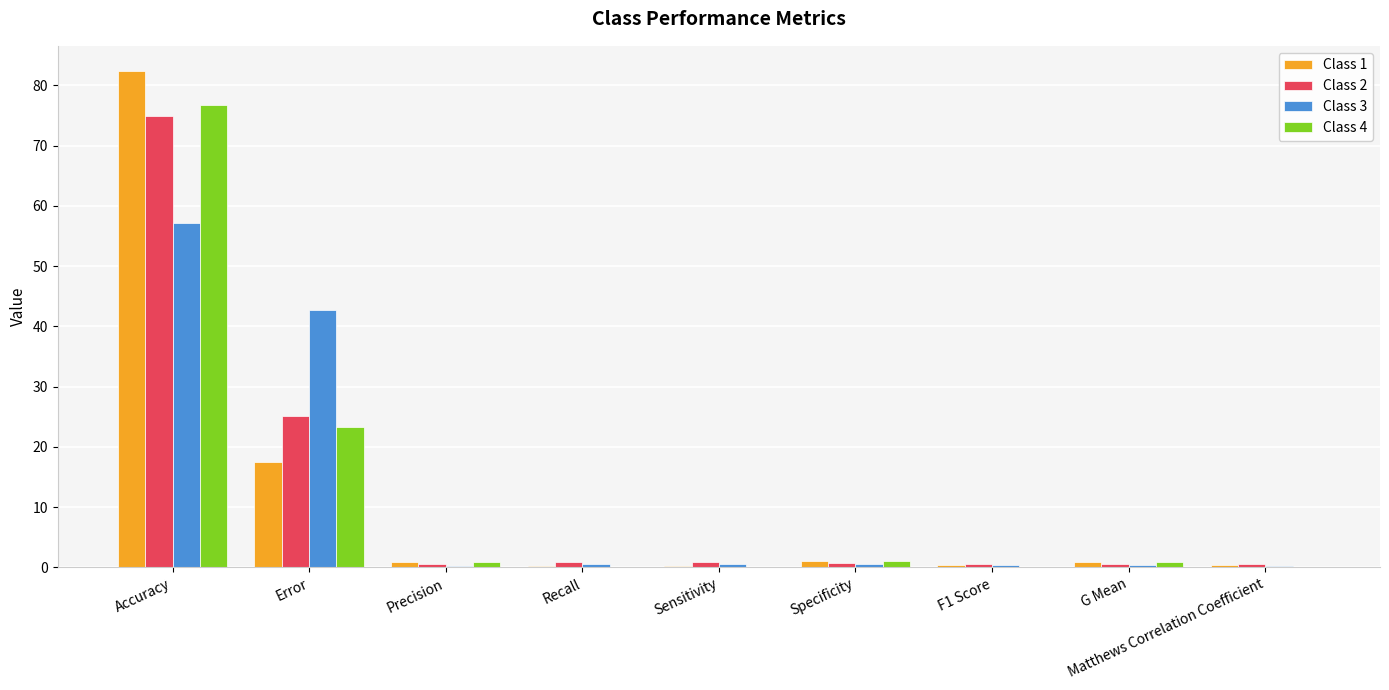

Where is Class 2 nearest to the value 37?

Error